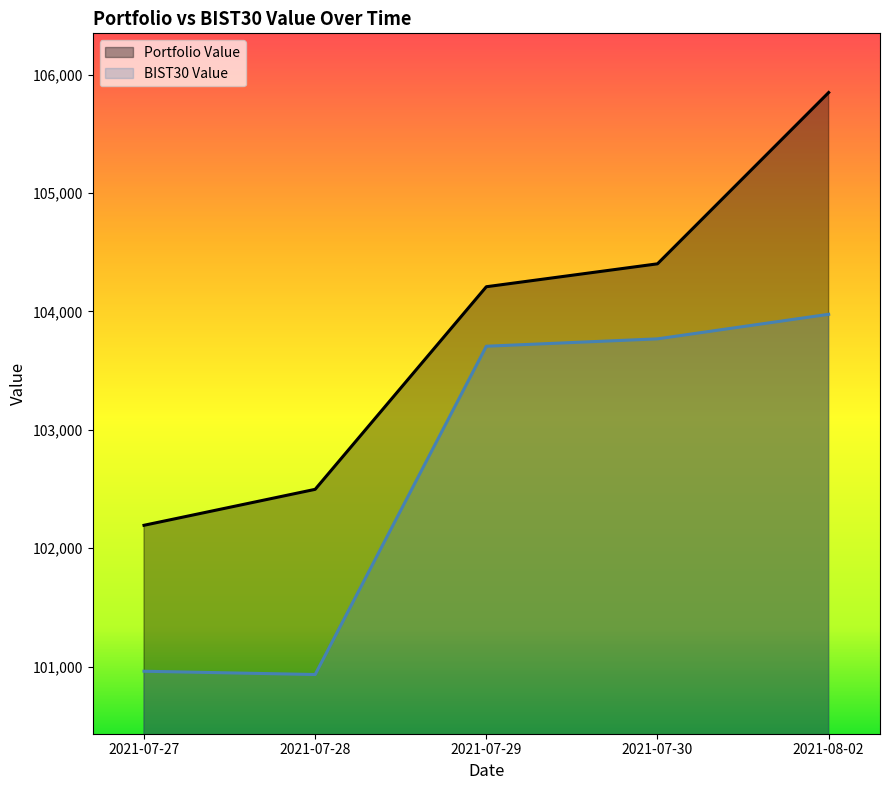

Reading right to left, extract all data points from this chart.

Portfolio Value: 2021-08-02=105848.5	2021-07-30=104401.9	2021-07-29=104208.4	2021-07-28=102497.3	2021-07-27=102193.8
BIST30 Value: 2021-08-02=103975.7	2021-07-30=103768.2	2021-07-29=103706.0	2021-07-28=100933.4	2021-07-27=100961.1